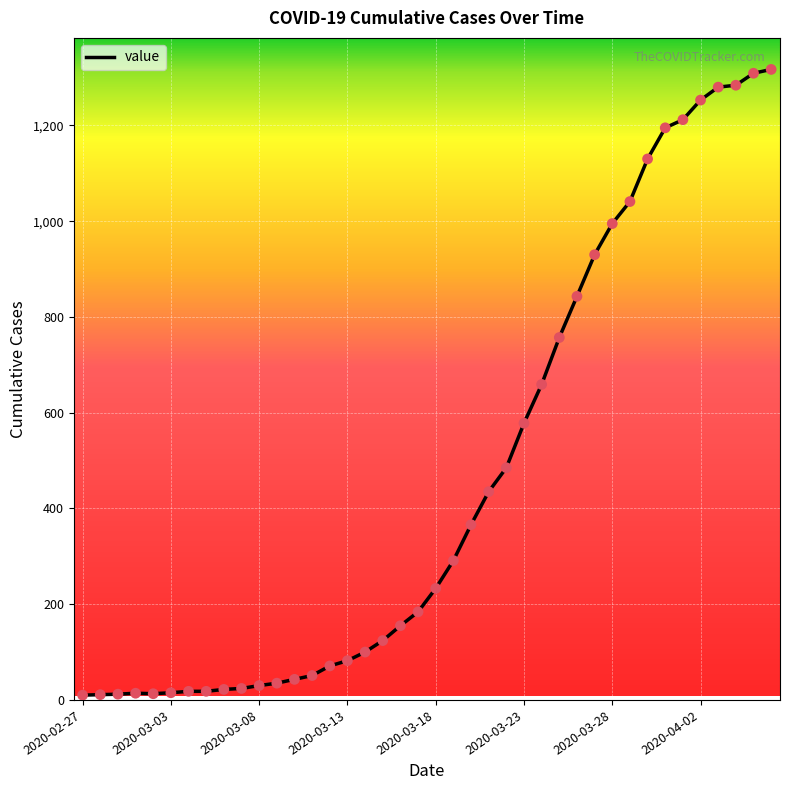

What is the difference between the maximum and minimum values?

1307